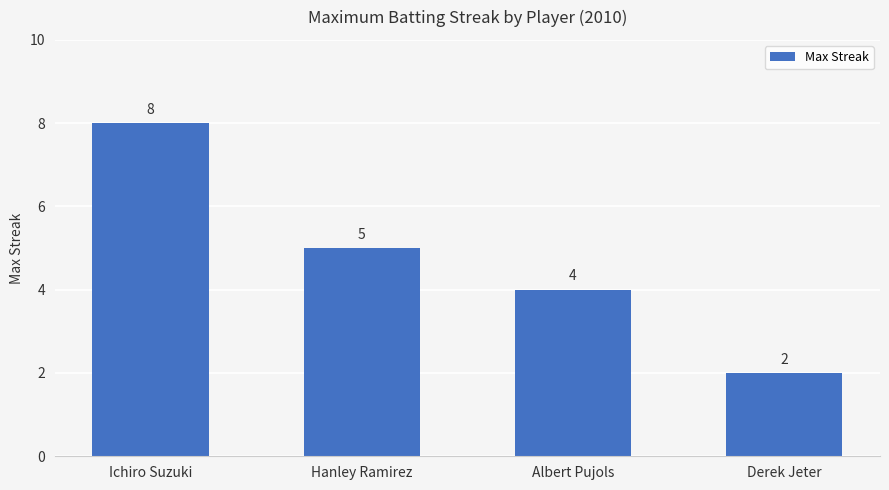

What is the approximate value at Albert Pujols?

4